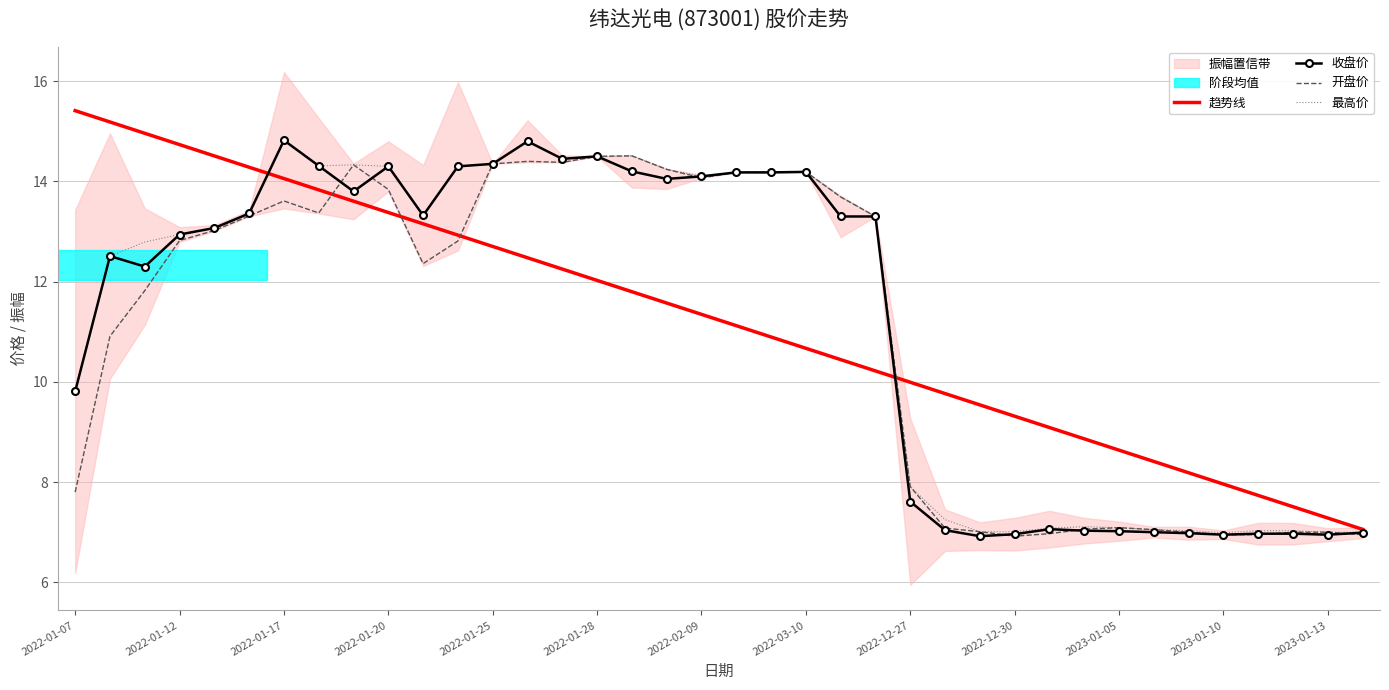

At which label is 最高价 closest to 10?

2022-01-07